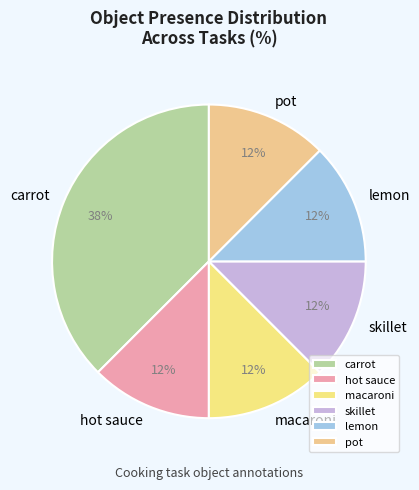

Count the number of slices in the pie.

6